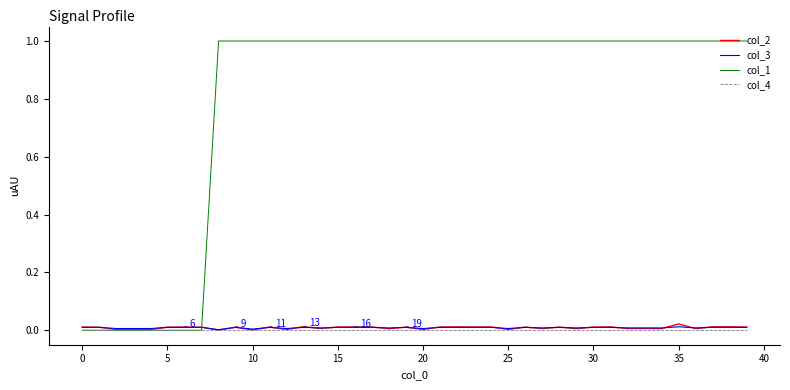

What is the difference between the maximum and minimum values in the col_1 series?

1.0